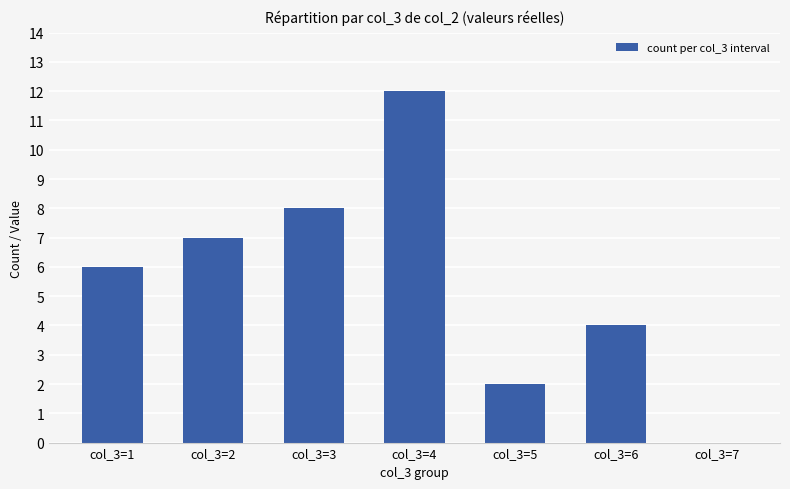

Which category has the highest value across all series?

col_3=4